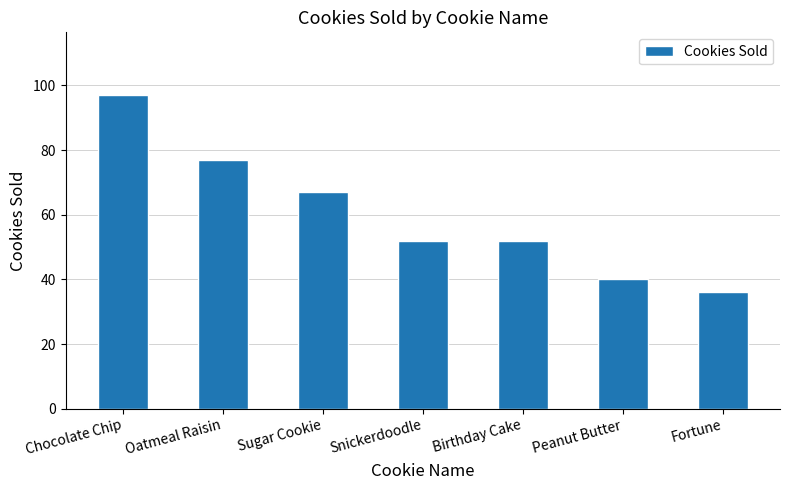

Which has a higher value, Oatmeal Raisin or Birthday Cake?

Oatmeal Raisin